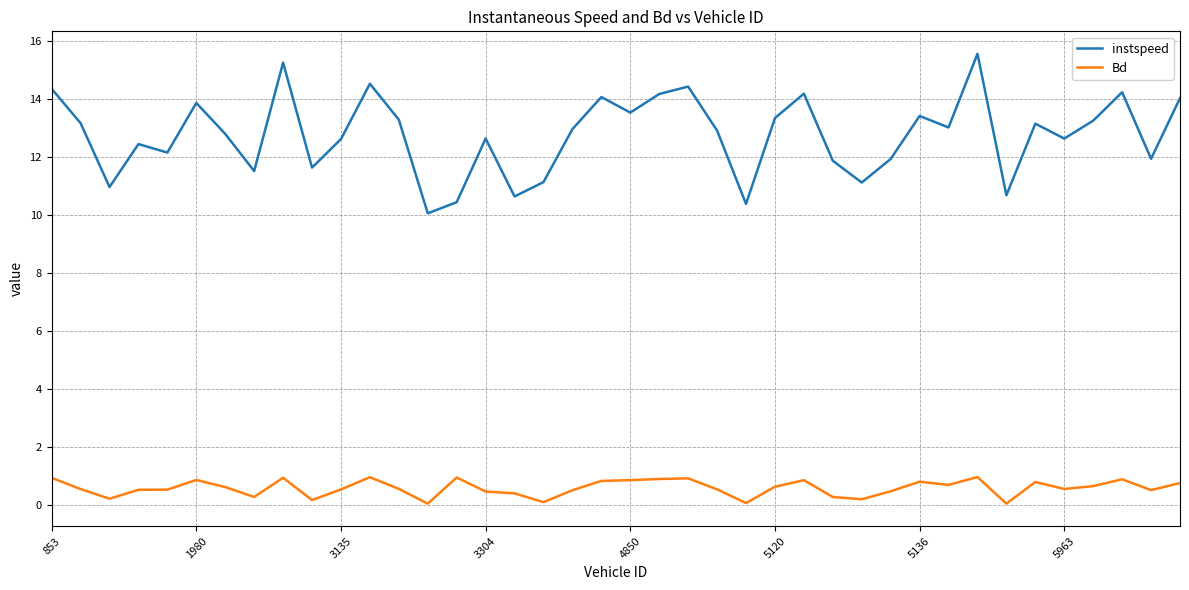

What is the maximum value shown in the chart?

15.6